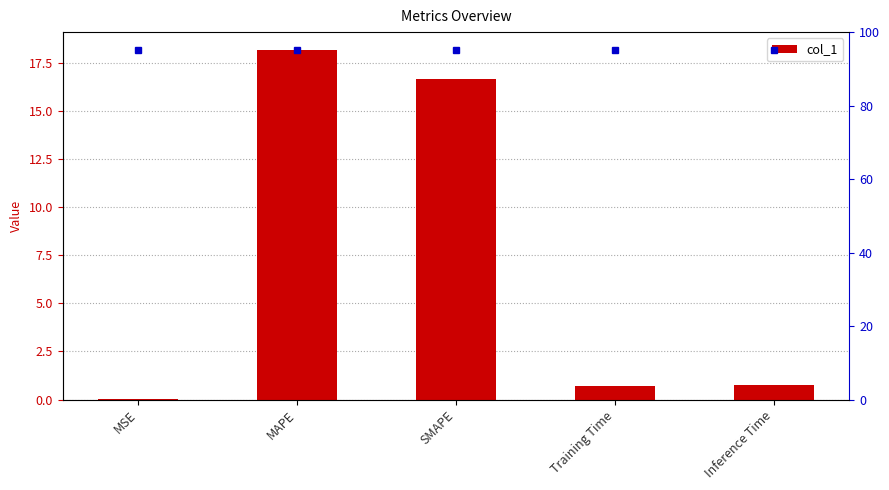

What is the label of the 3rd bar from the left?

SMAPE